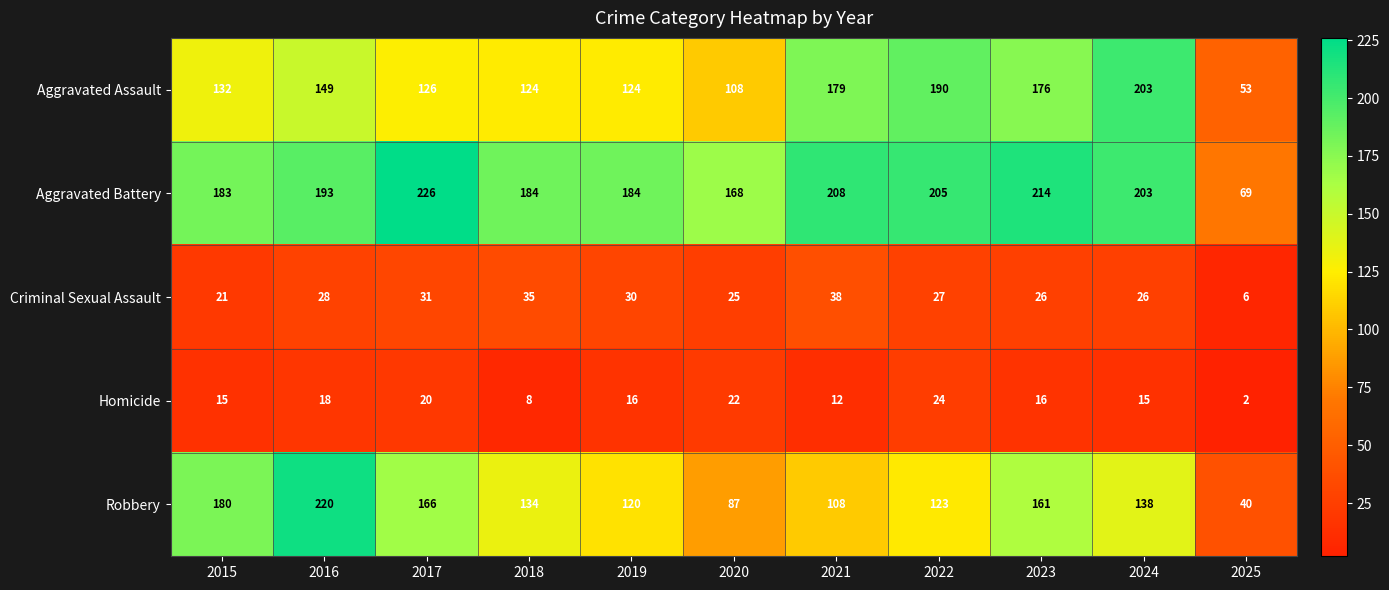

The Criminal Sexual Assault series shows 6 at 2015. True or false?

False